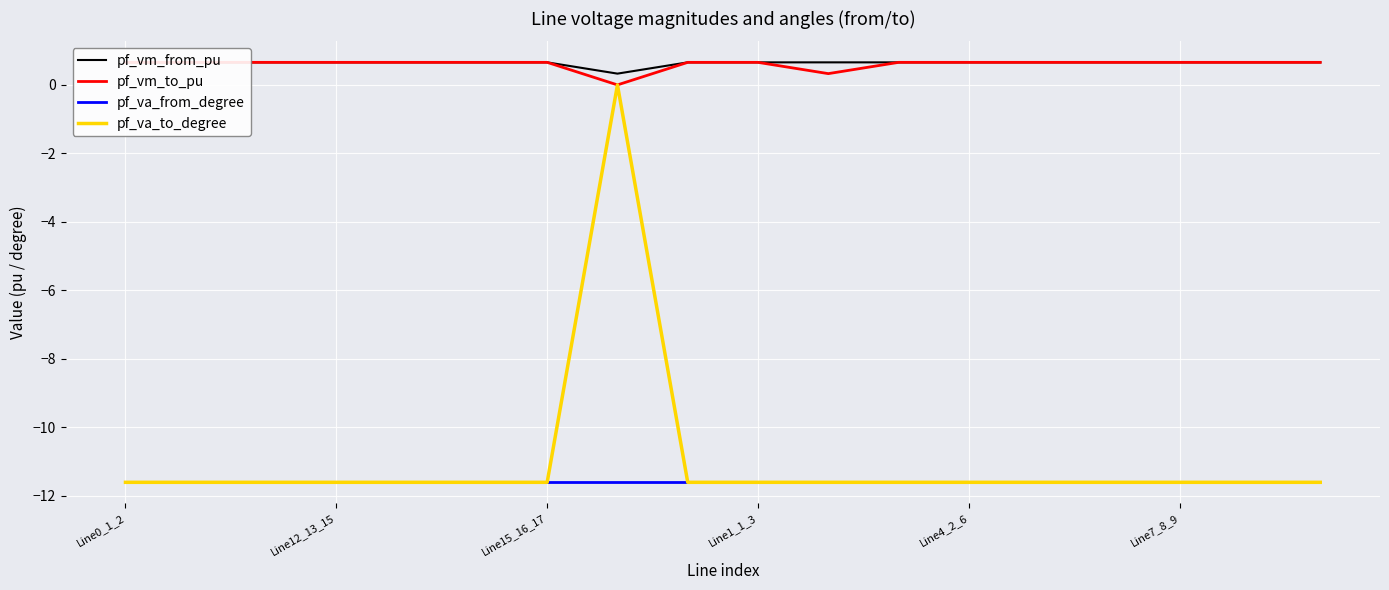

True or false: pf_va_from_degree and pf_vm_to_pu cross at least once.

False